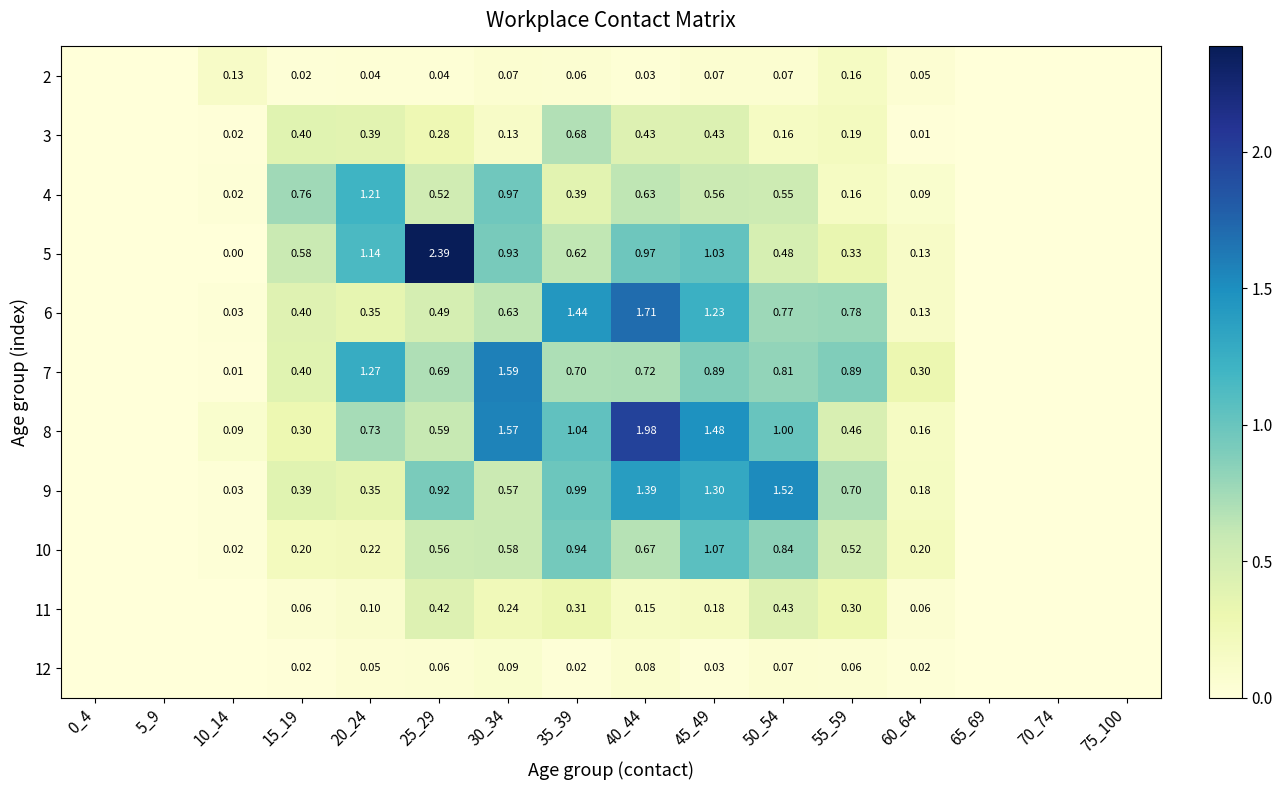

Is the value of 4 at 55_59 greater than the value of 7 at 50_54?

No